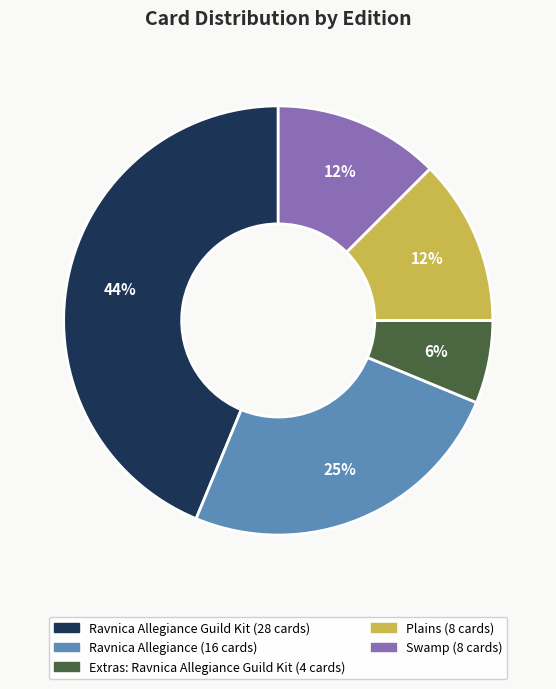

Is there any slice that represents more than half of the pie?

No